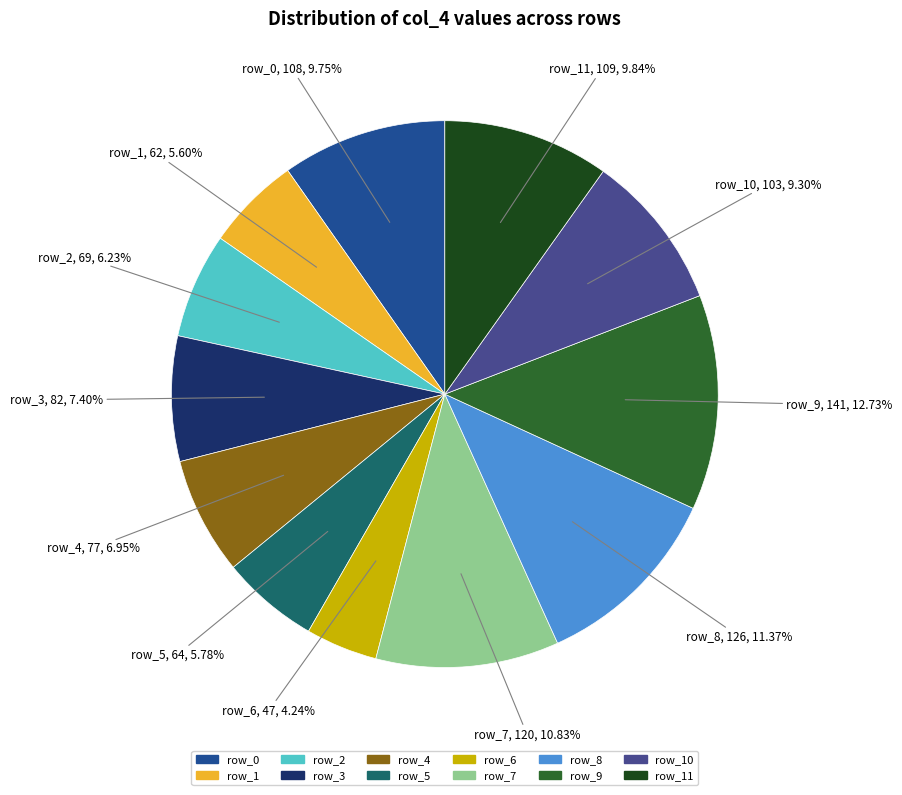

How much of the chart is everything except row_1?

94.4%